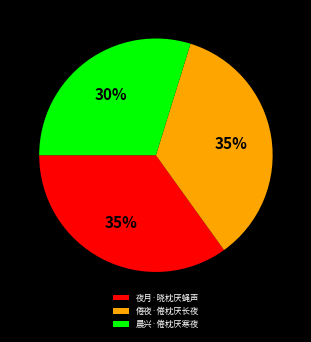

Between 夜月·晓枕厌蝇声 and 晨兴·倦枕厌寒夜, which is larger?

夜月·晓枕厌蝇声